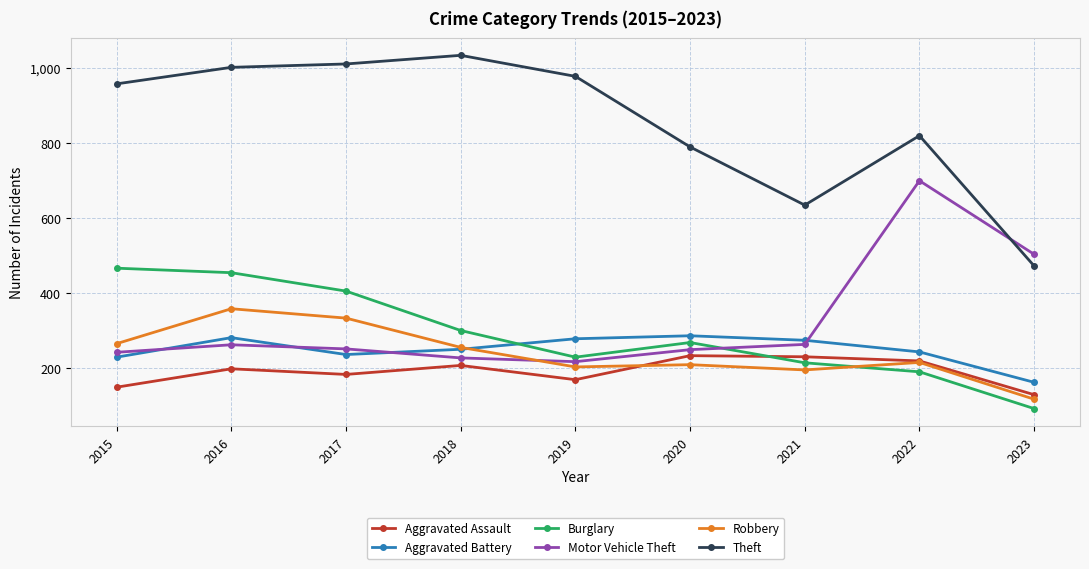

True or false: Theft and Burglary intersect in this chart.

False